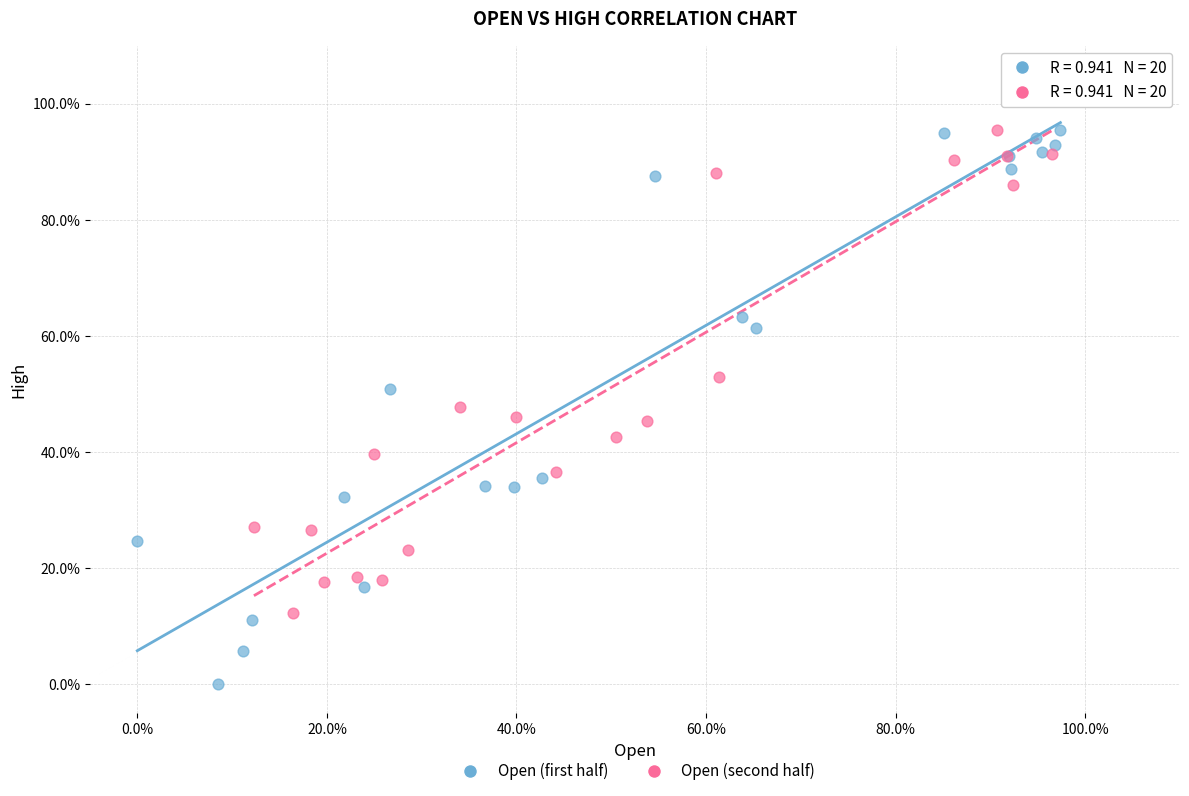

What are all the series names shown in the legend?

Open (first half), Open (second half)